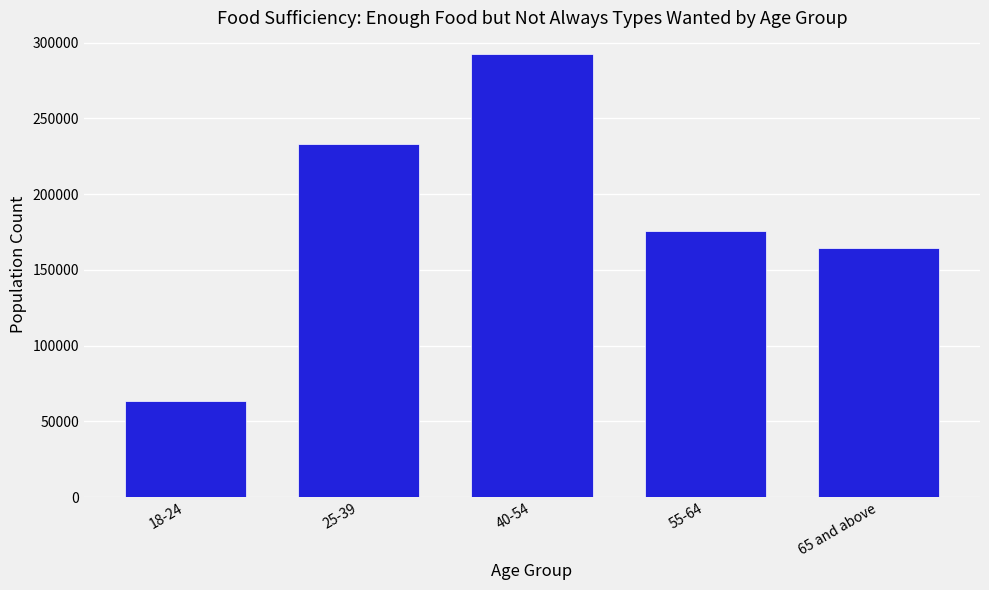

Reading left to right, what are all the values shown in this chart?

63728	232737	292150	175444	164332